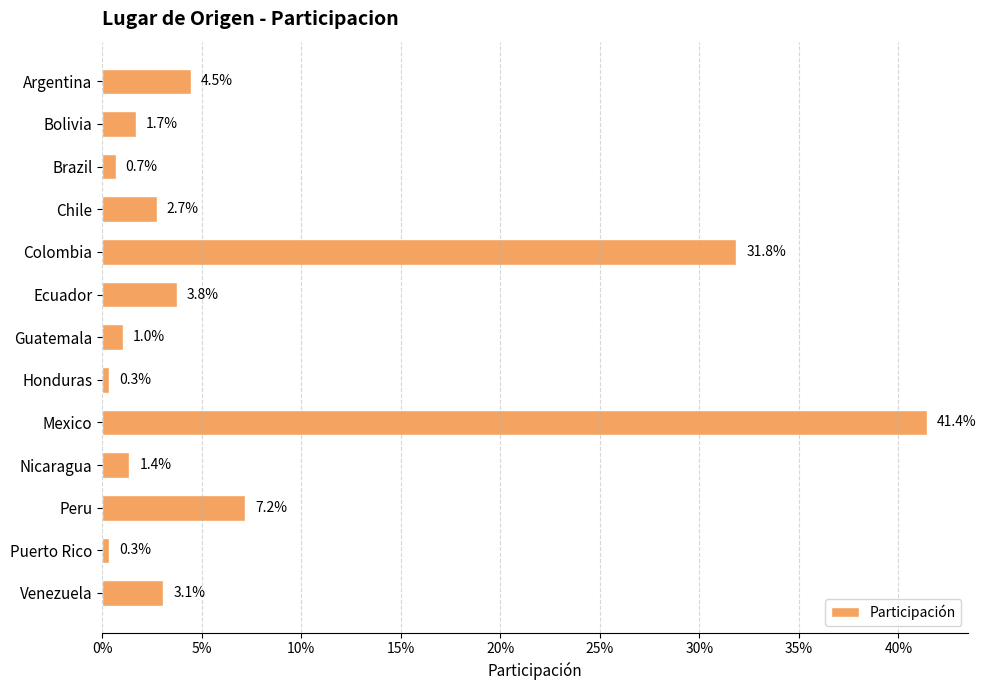

How many categories are shown in the chart?

13